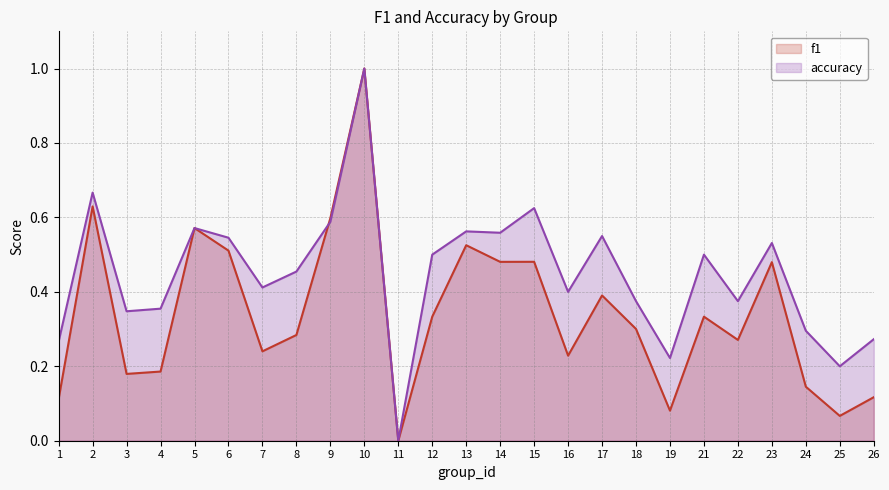

What is the value of the accuracy point at the 13th from the left?

0.6